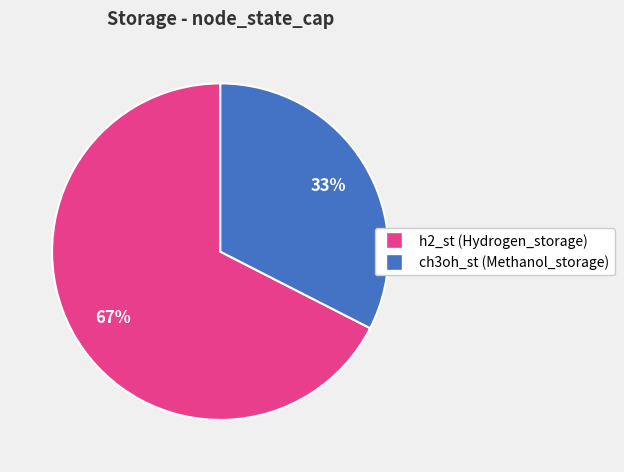

Which has a higher value, ch3oh_st or h2_st?

h2_st